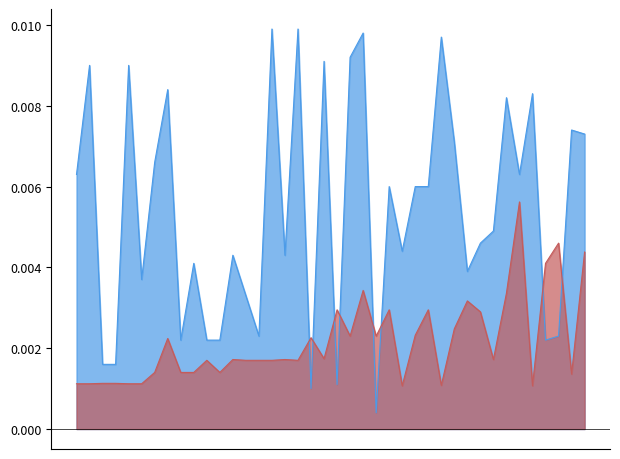

Which series has the largest total across all categories?

Leve EXP